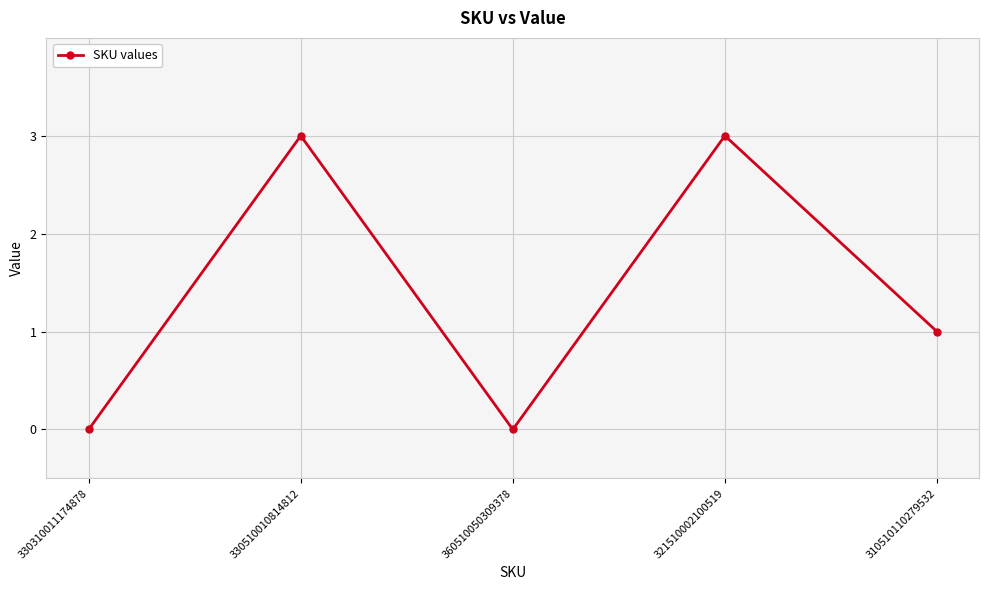

Where is the data nearest to the value 1?

310510110279532